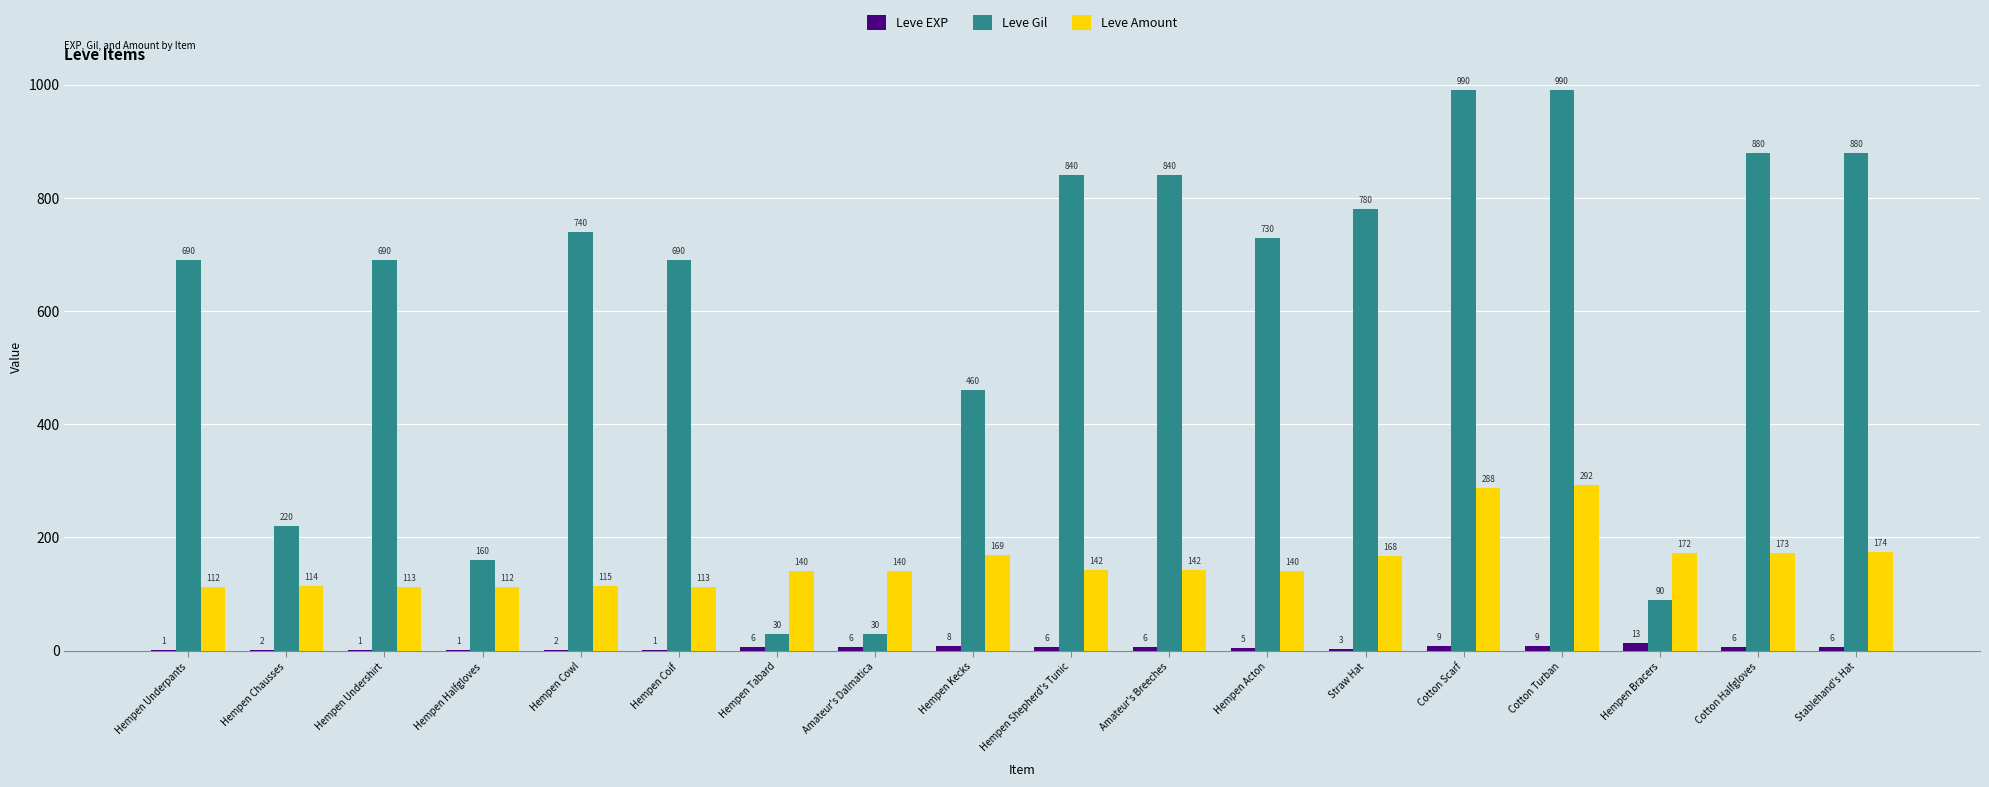

Is it true that Leve Gil equals 999 at Hempen Cowl?

False